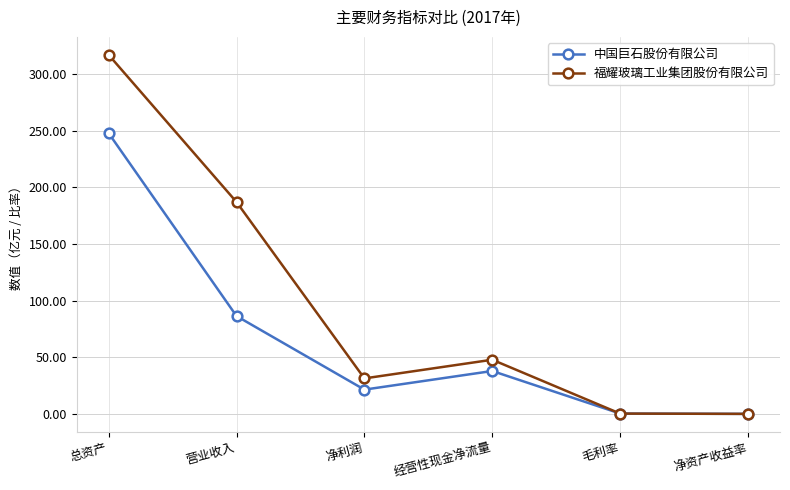

Does the chart display data point markers on the line(s)?

Yes